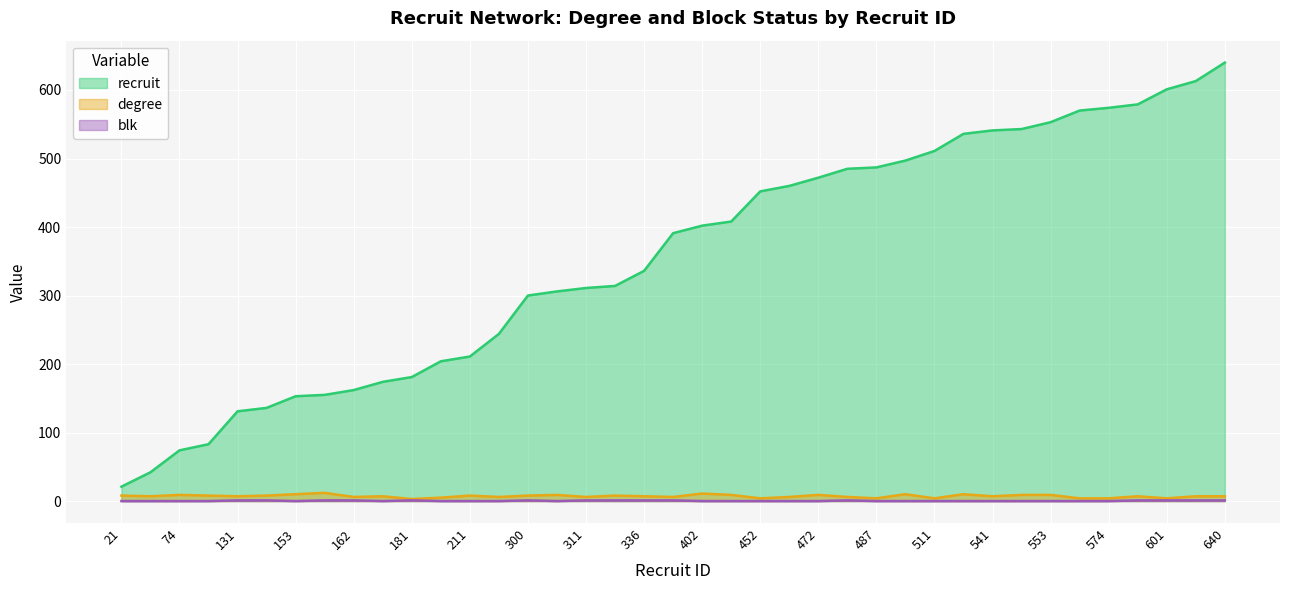

Does the chart display data point markers on the line(s)?

No